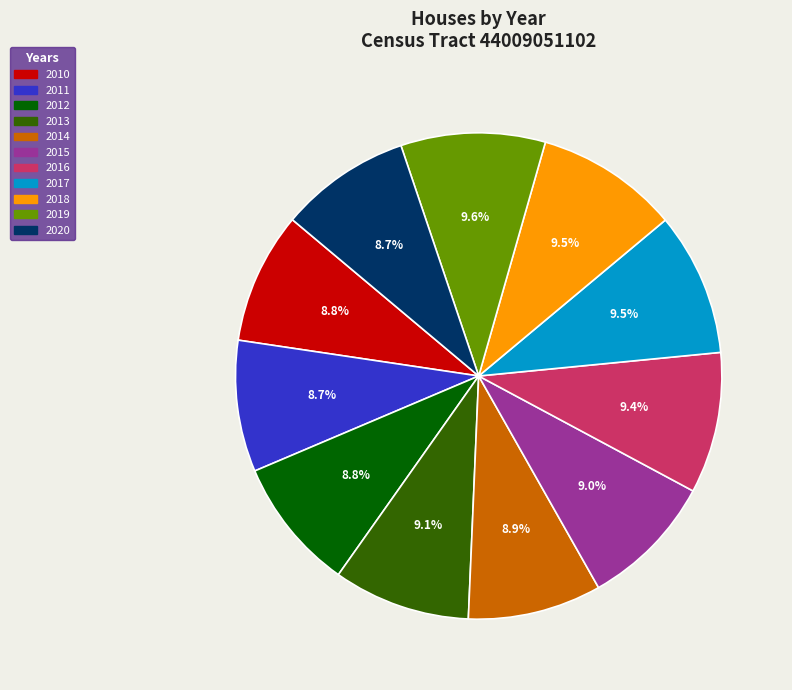

To the nearest percent, what is the combined percentage of 2012 and 2019?

18%